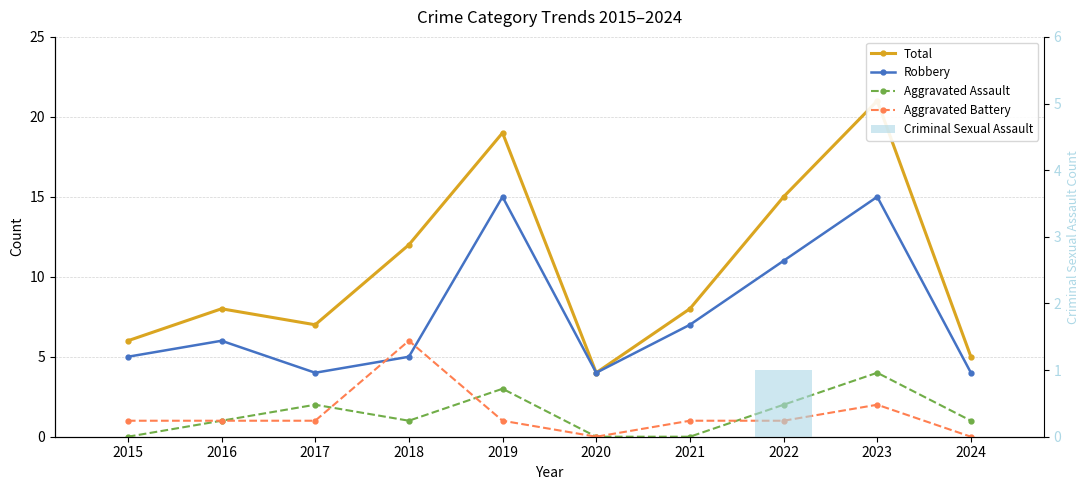

How many values in Criminal Sexual Assault are above zero?

1